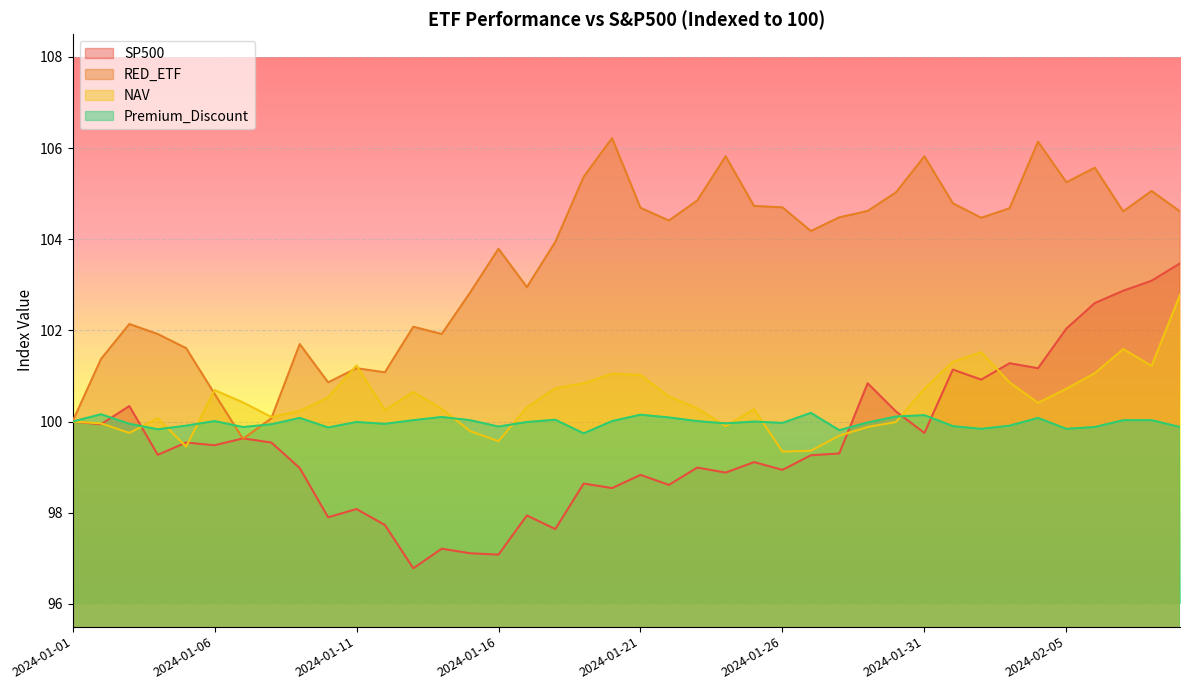

At how many categories does at least one series exceed 98?

40